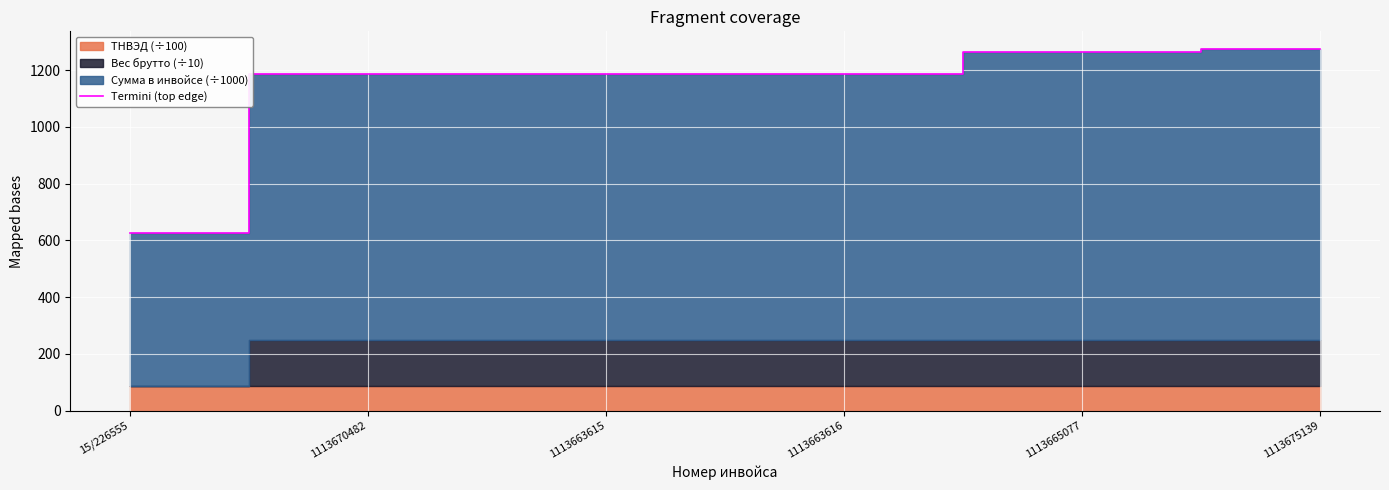

Does the chart display data point markers on the line(s)?

No